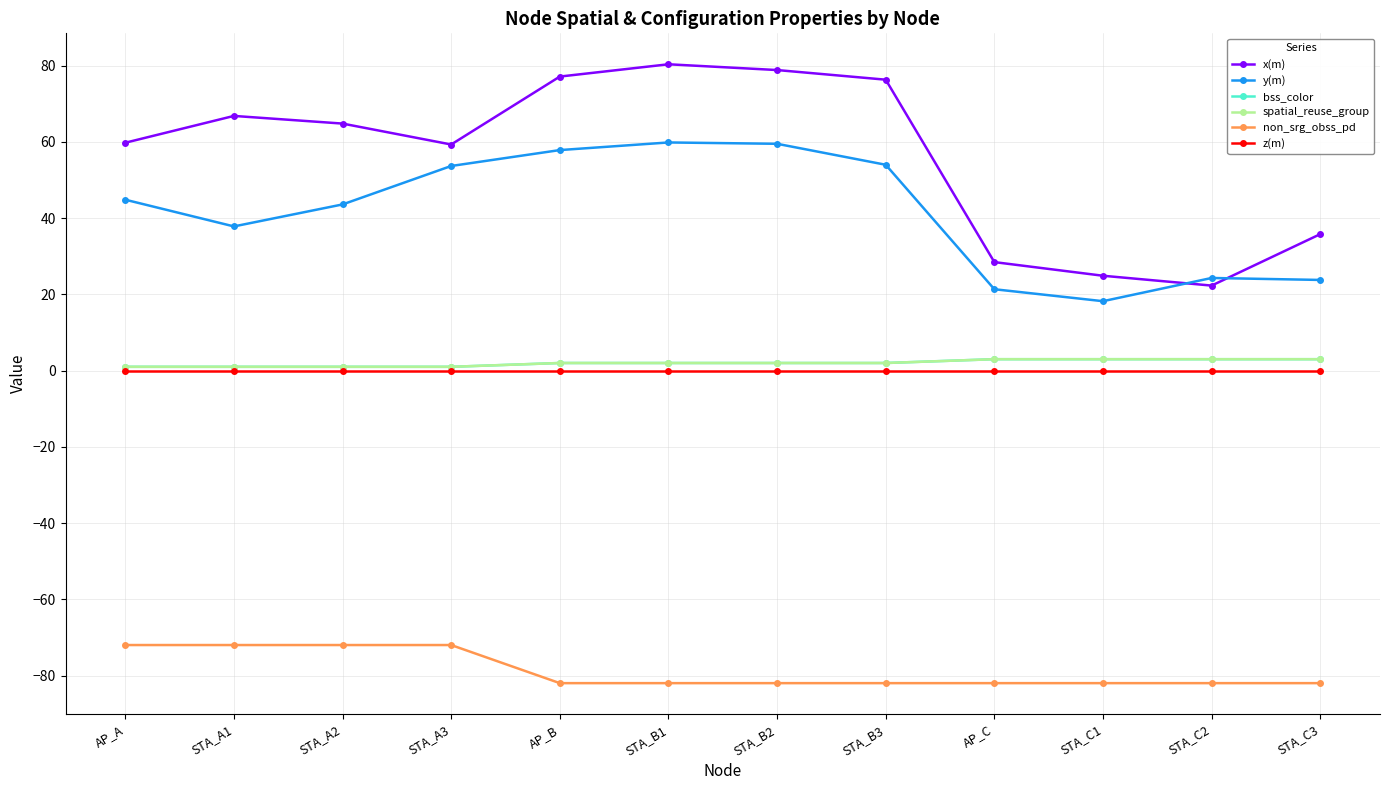

The value of non_srg_obss_pd at AP_A is -72.0. True or false?

True